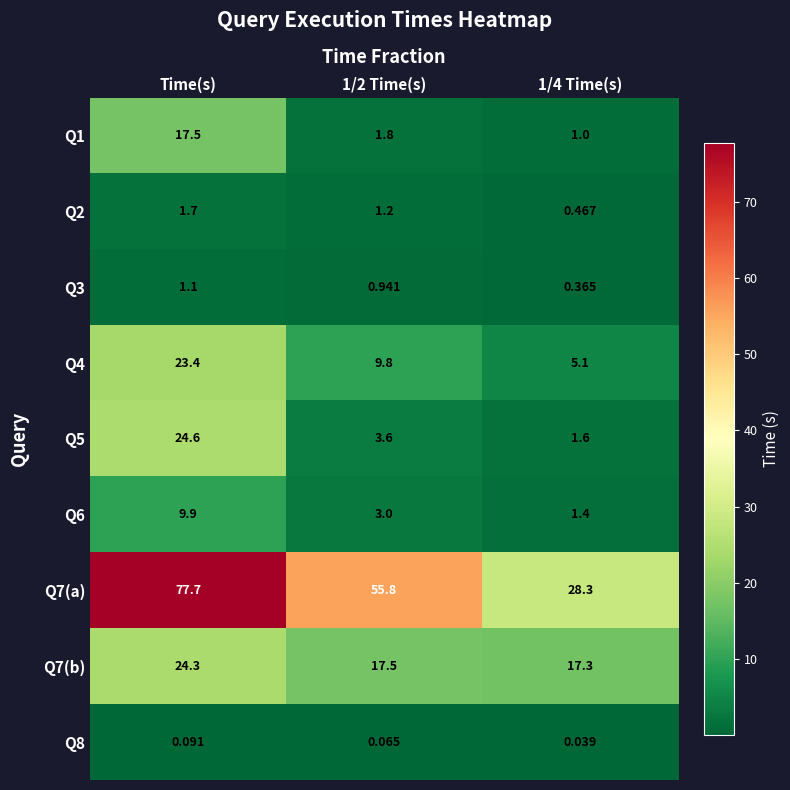

Between Time(s) and 1/4 Time(s), which series saw the biggest shift?

Q7(a)